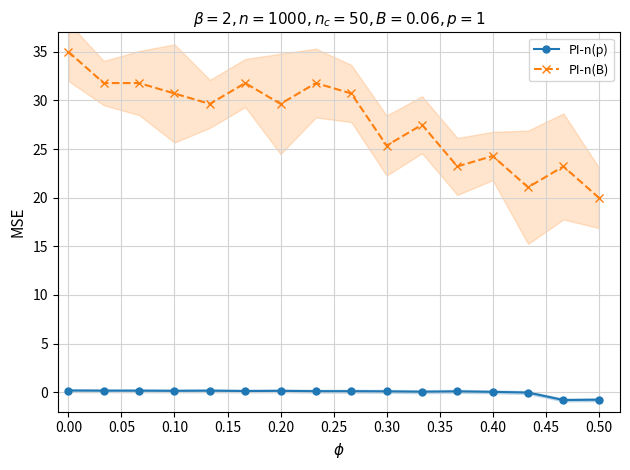

True or false: PI-n(p) has more than 2 interior local peaks.

True